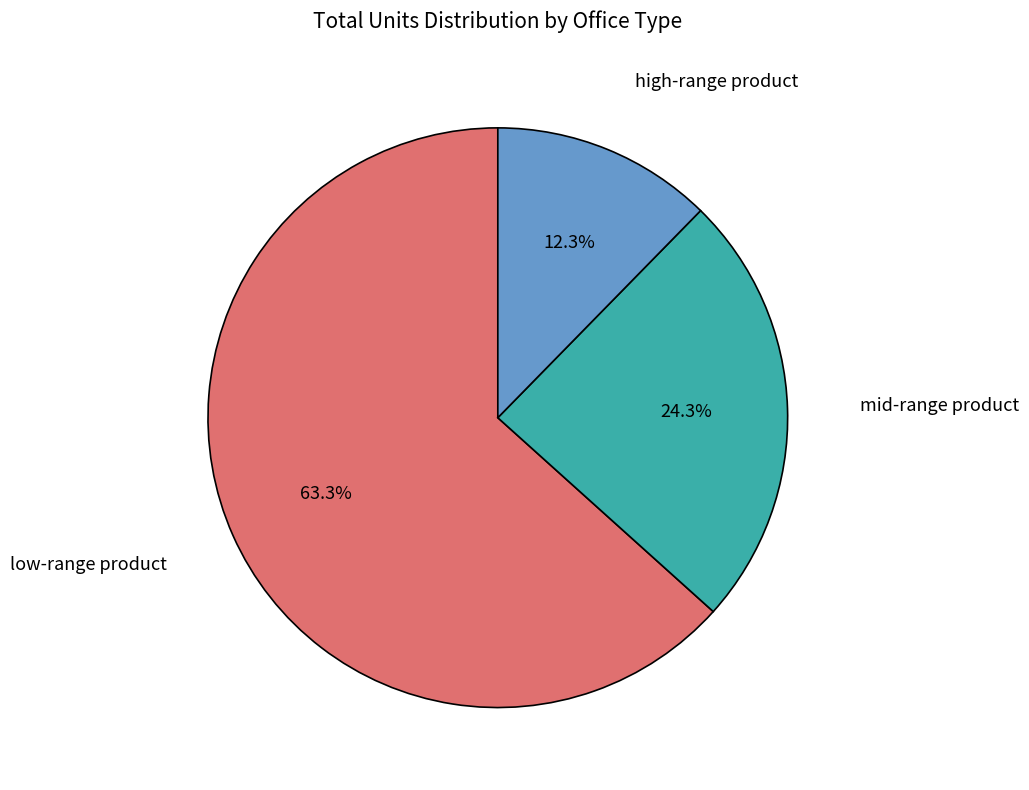

Does any single category account for the majority?

Yes